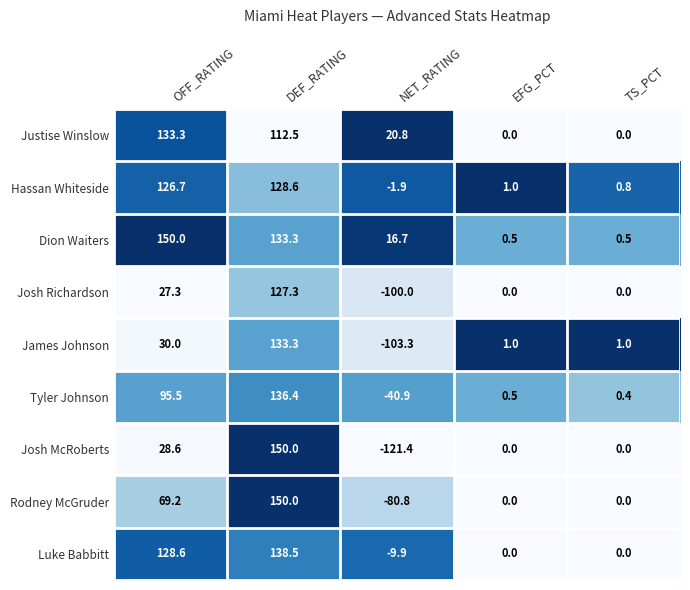

Is it true that James Johnson equals 1.0 at TS_PCT?

True